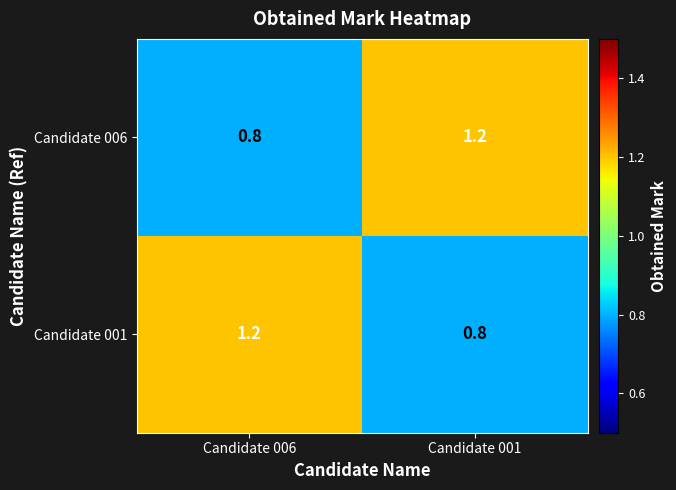

At which label does Candidate 006 reach its peak?

Candidate 001